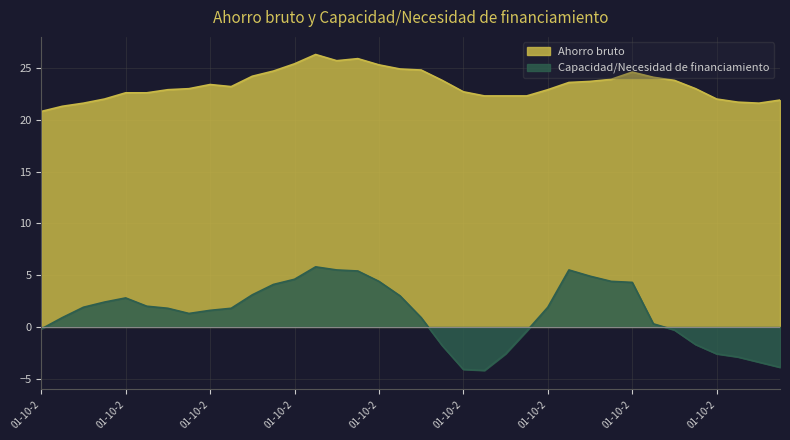

Which series has the largest total across all categories?

Ahorro bruto